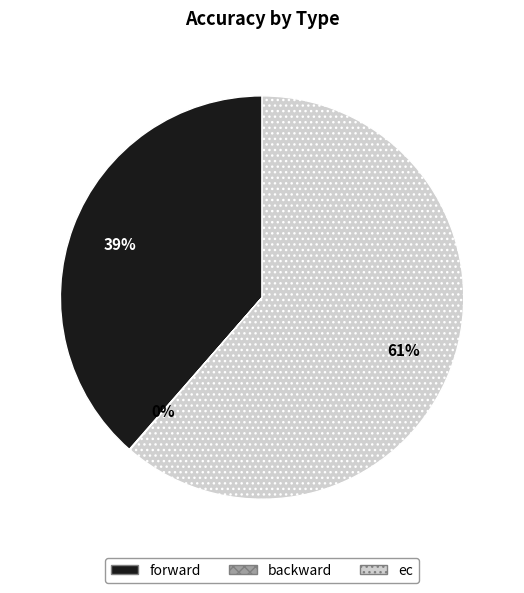

To the nearest percent, what portion does forward represent?

39%